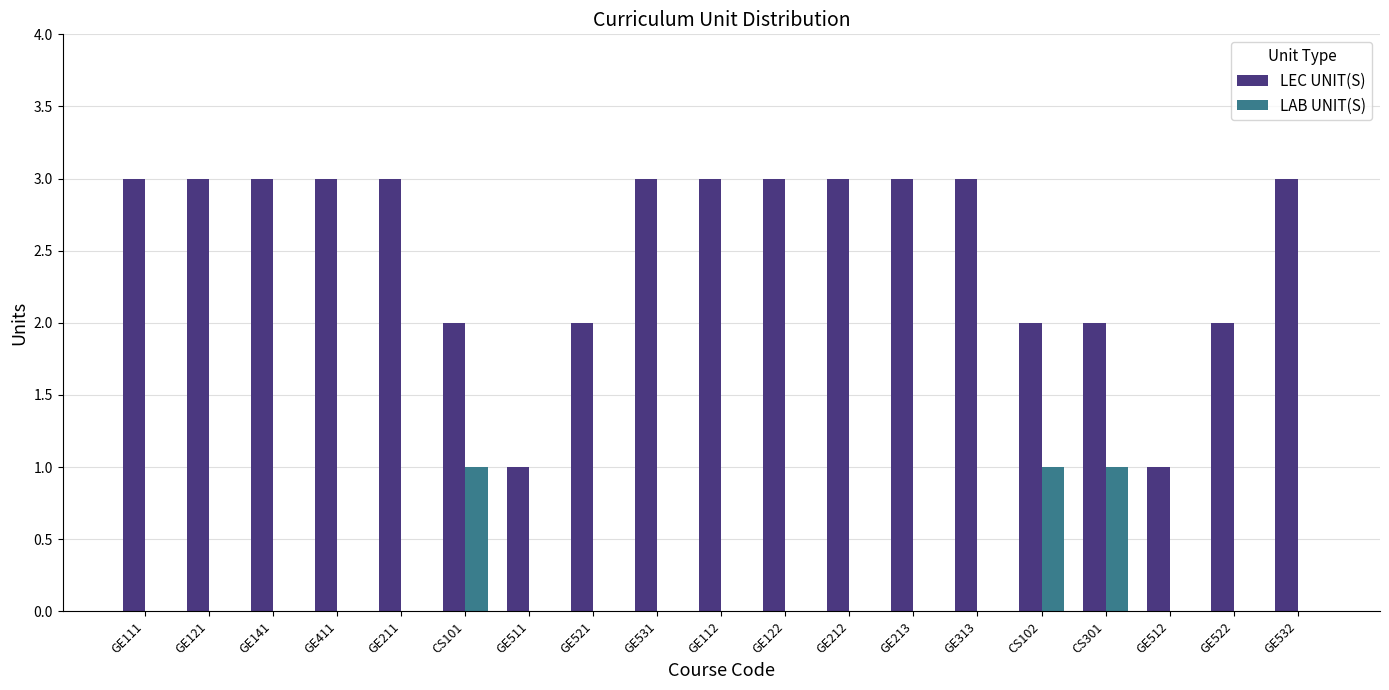

True or false: LAB UNIT(S) has a value of 1 at GE212.

False